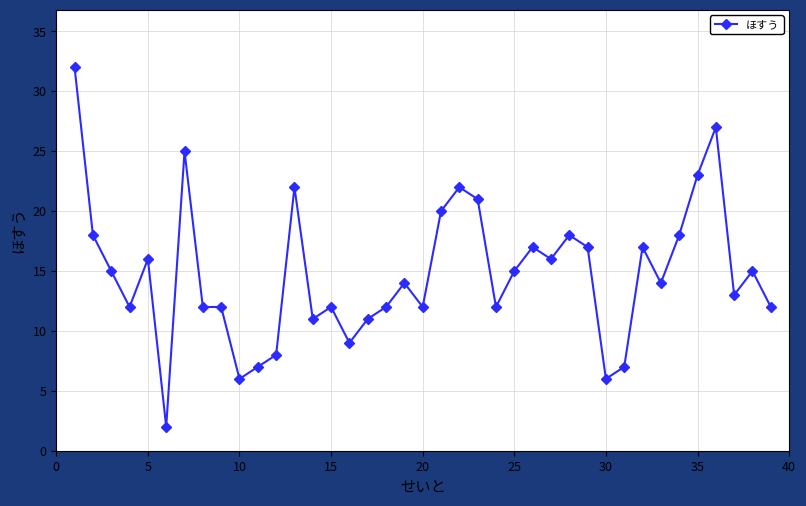

What is the value of the 28th point from the left?

18